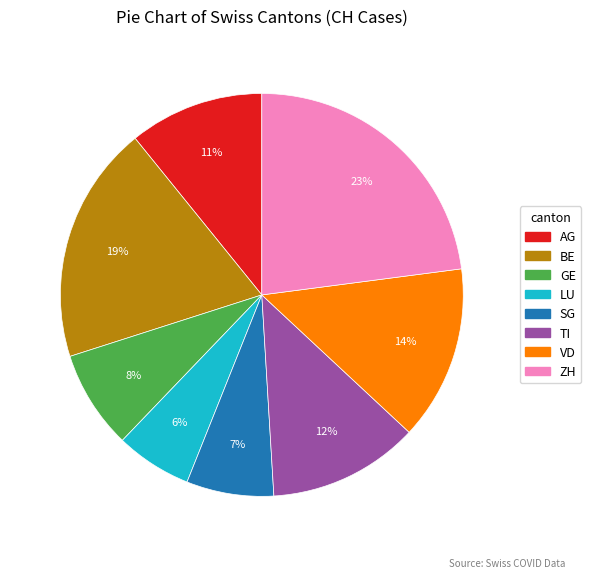

Which slice is the largest?

ZH